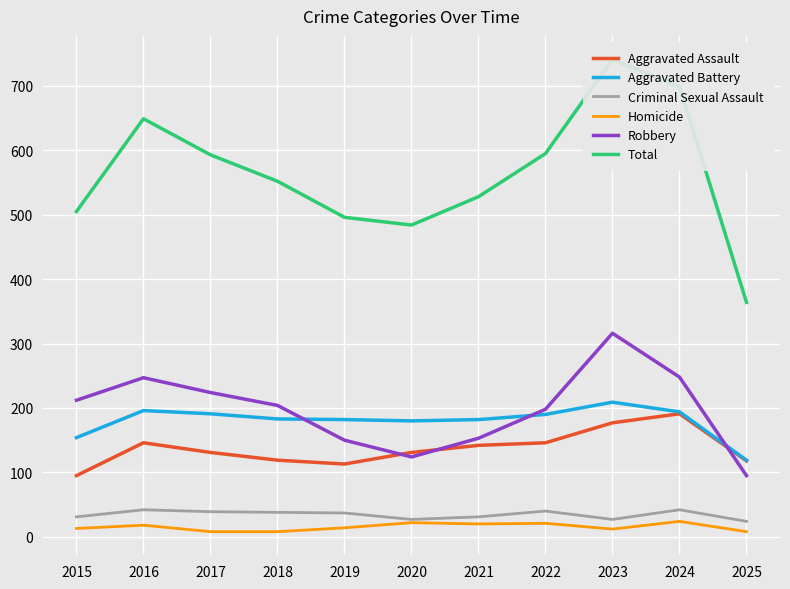

At which label does Aggravated Assault first exceed 131?

2016